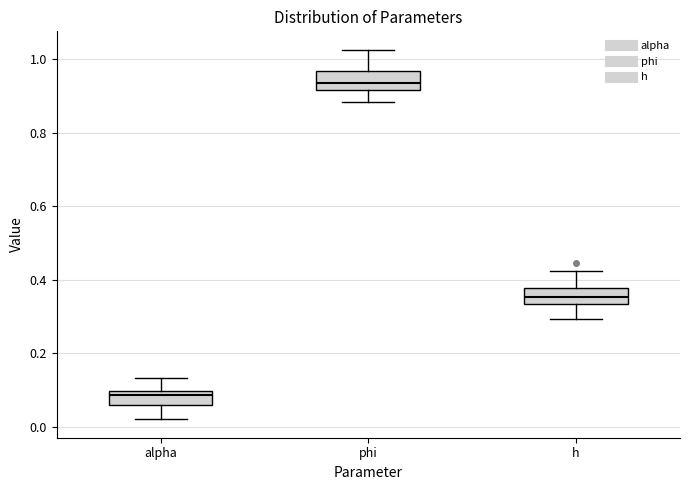

Which box has the lowest median line?

alpha